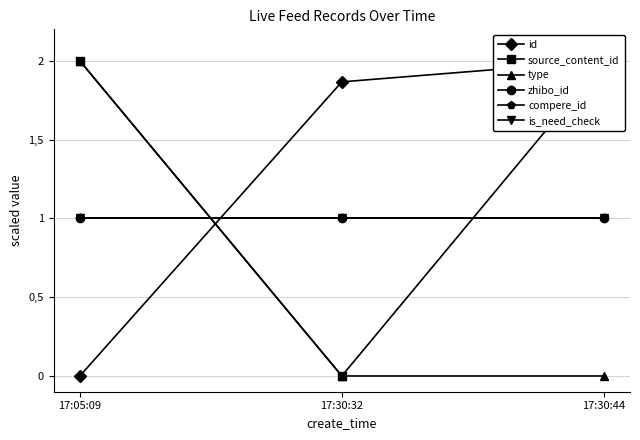

At how many categories does at least one series exceed 1?

3